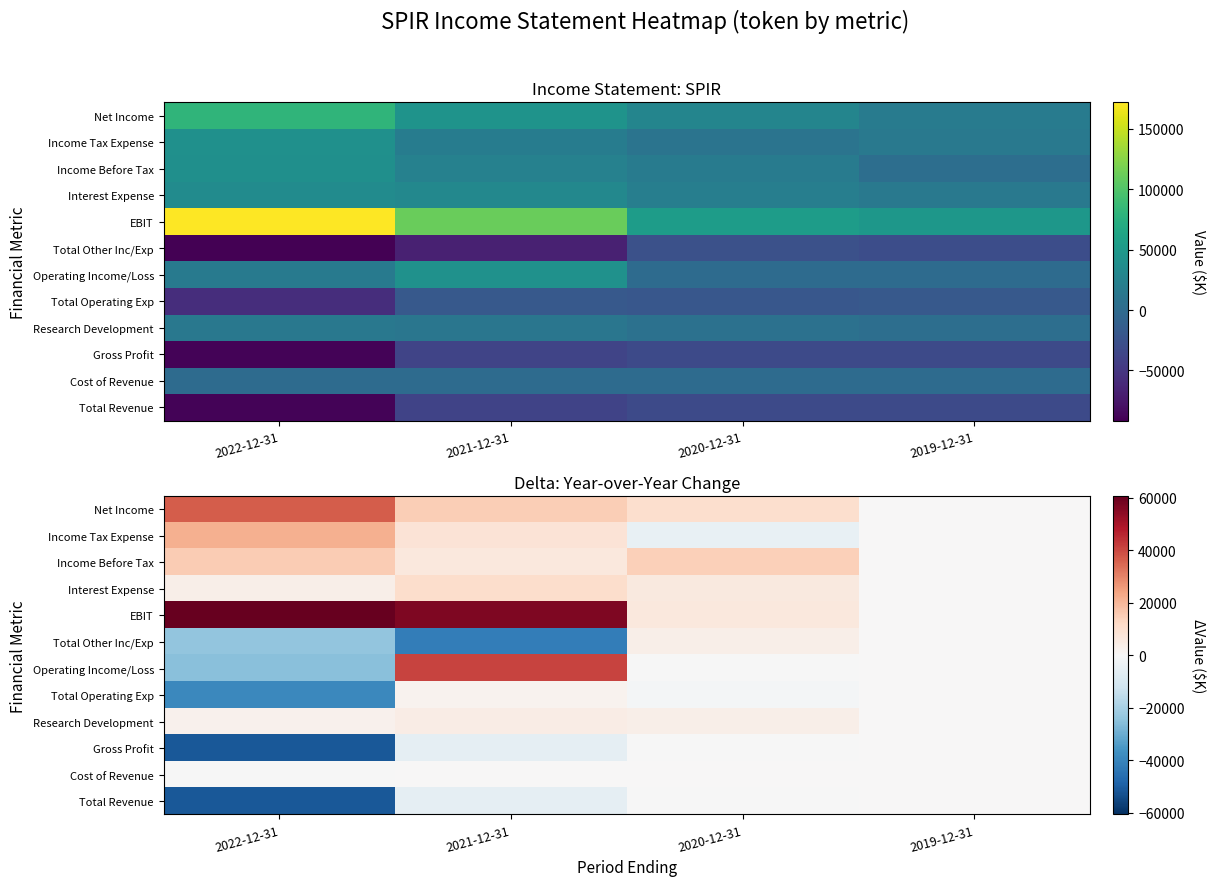

What is the spread (max minus min) of values at 2021-12-31?

98500